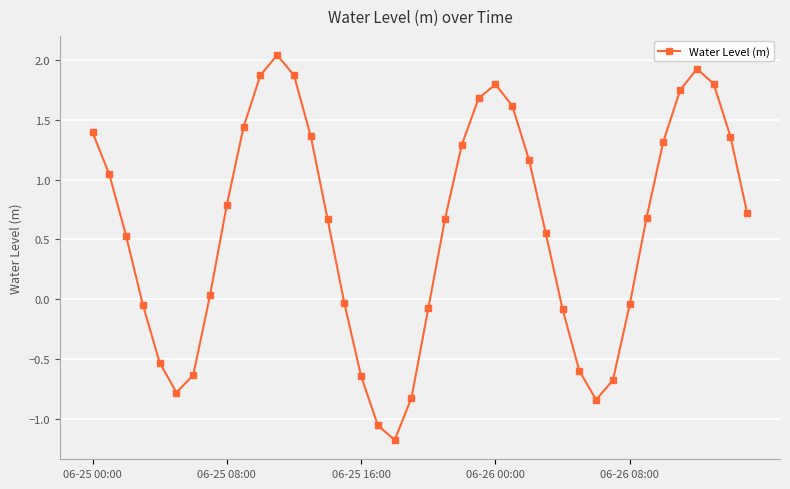

What is the smallest value displayed?

-1.2